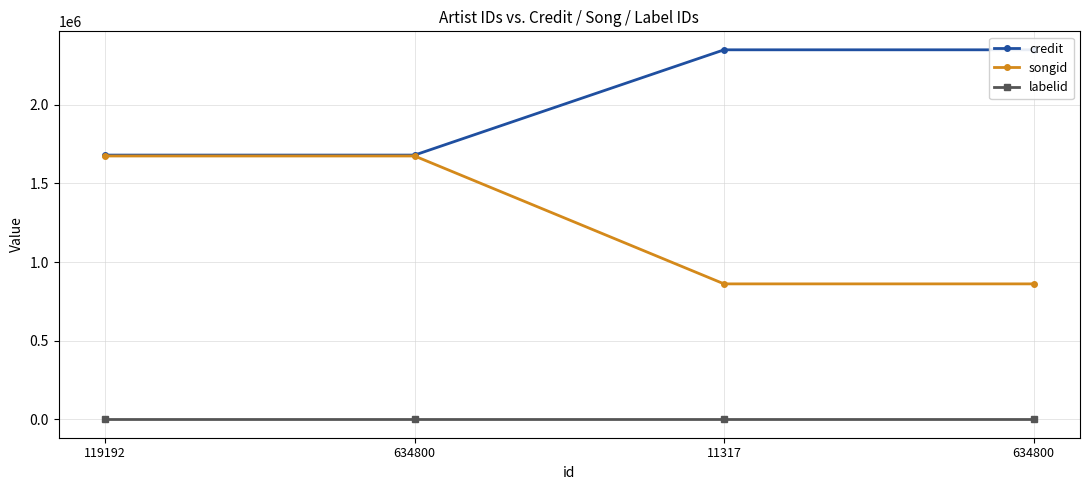

What is the total value across all series at 11317?

3211099